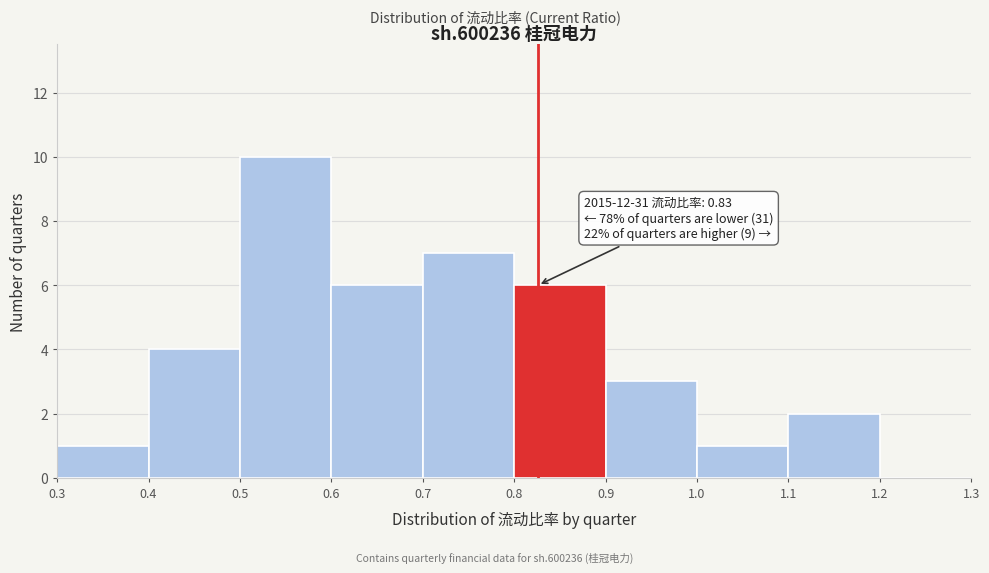

Over which range of the x-axis is the bar tallest?

0.5 to 0.6